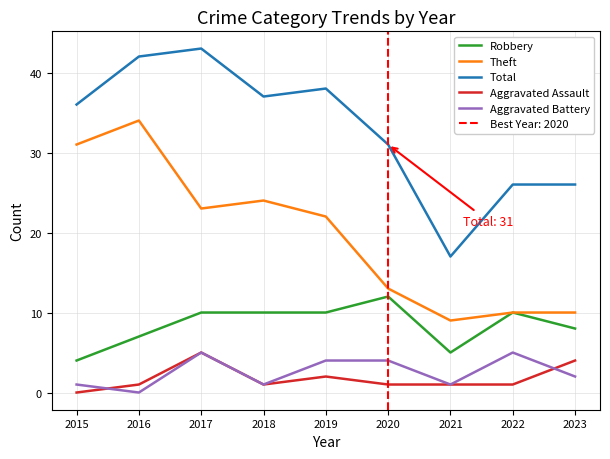

List the series in order of their peak value, highest first.

Total, Theft, Robbery, Aggravated Assault, Aggravated Battery